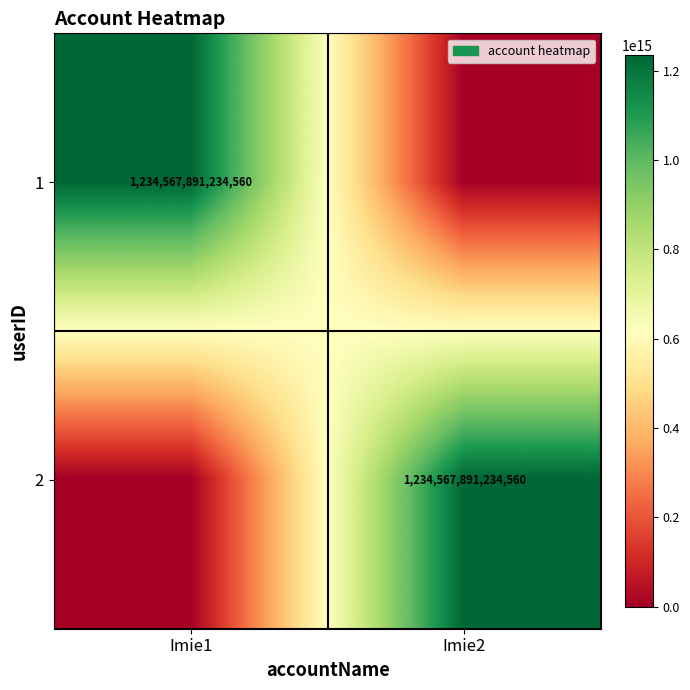

Is it true that 1 equals 1234567891234560 at Imie1?

True